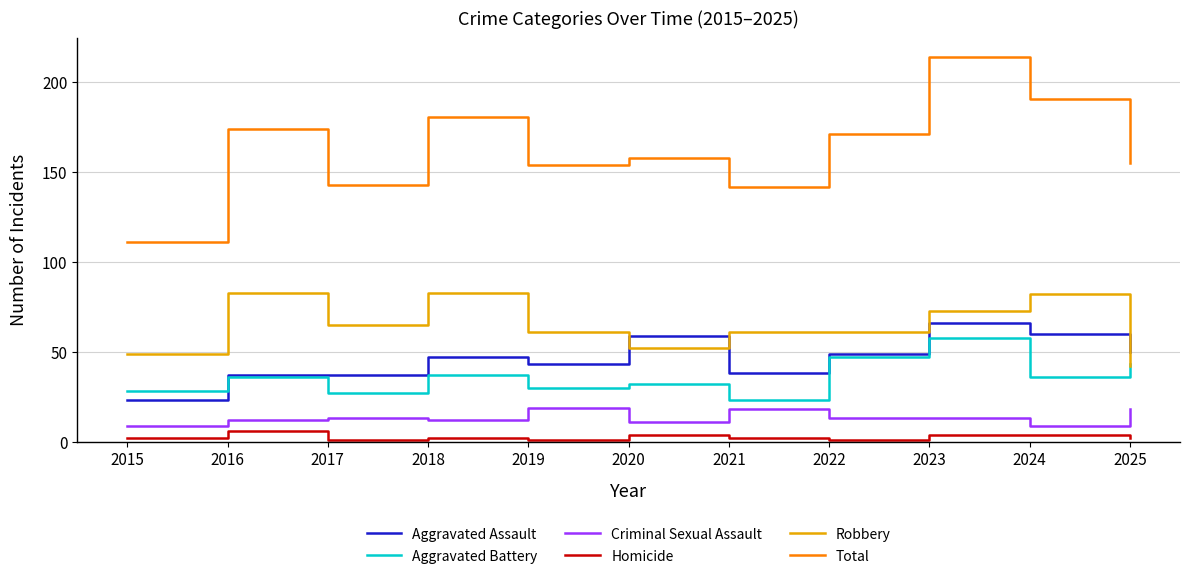

What is the maximum value shown in the chart?

214